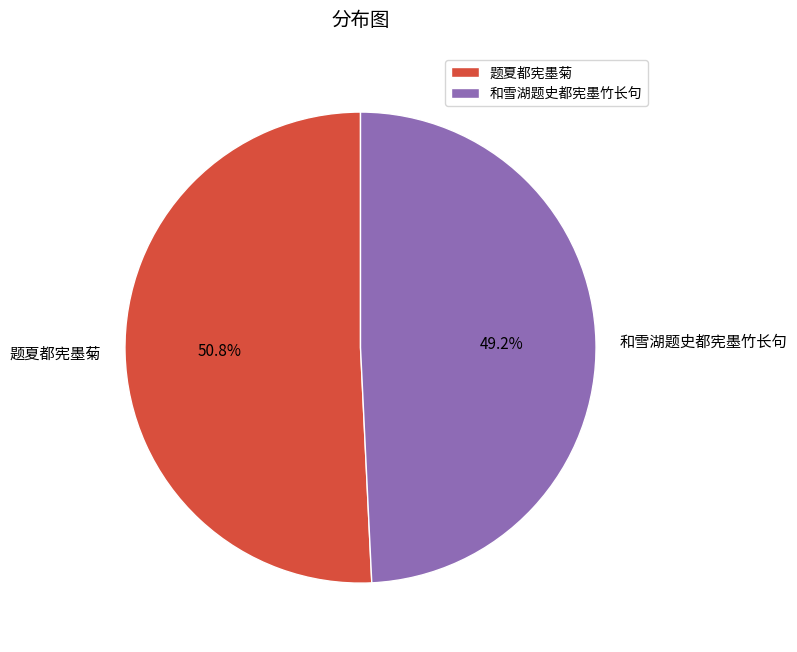

What is the largest slice in the pie chart?

题夏都宪墨菊